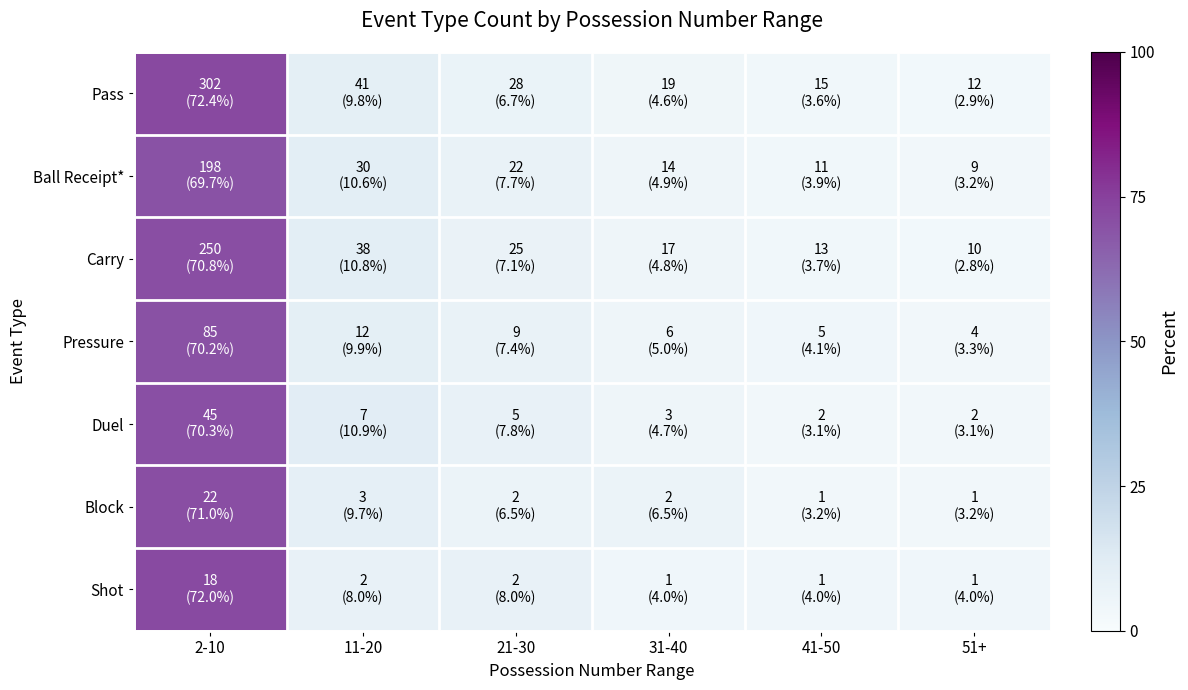

Which series has the largest total across all categories?

Pass